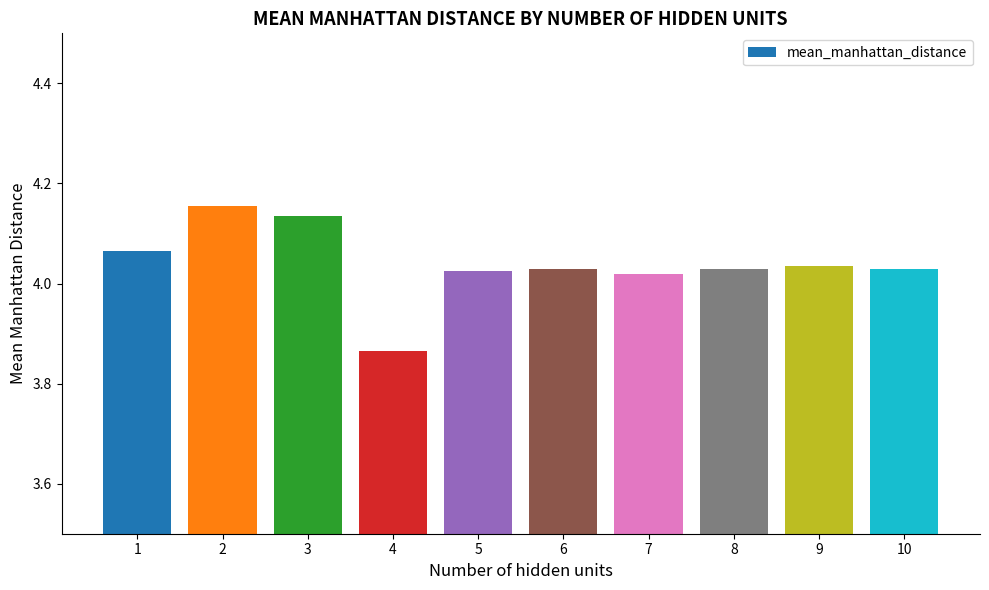

Approximately how many times larger is the value at 5 compared to 9?

1.0